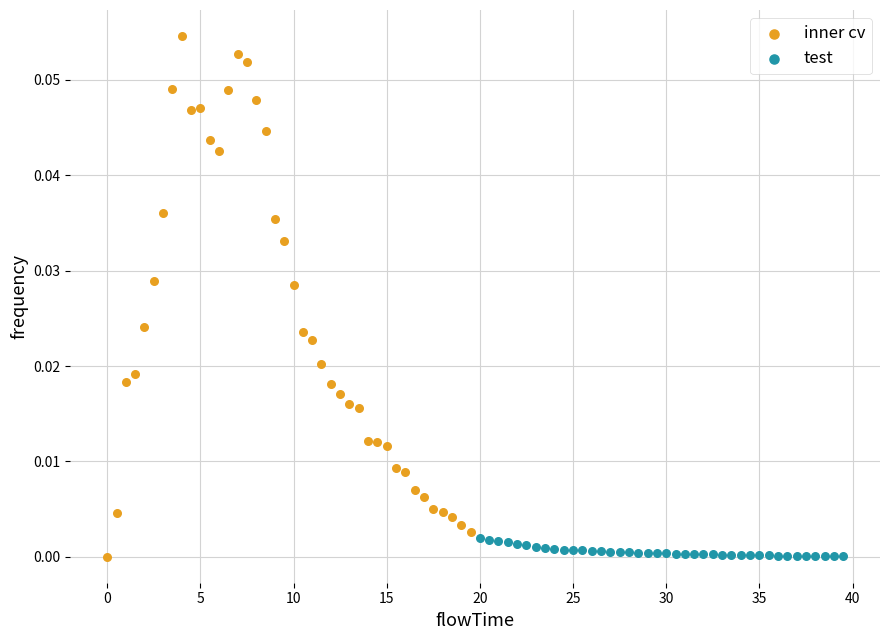

Which series reaches the maximum Y coordinate?

inner cv